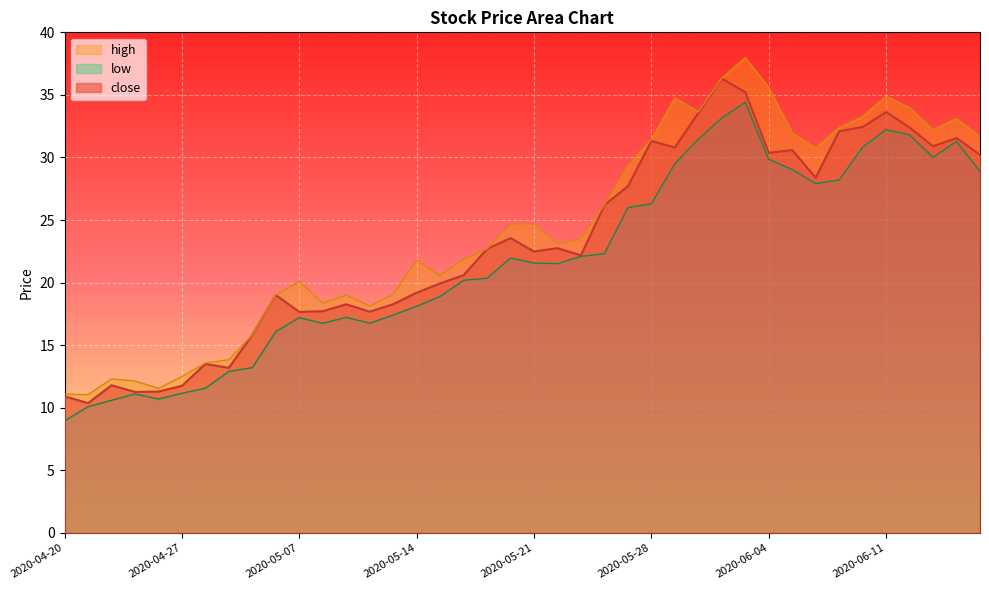

What is the total value across all series at 2020-06-17?

90.8